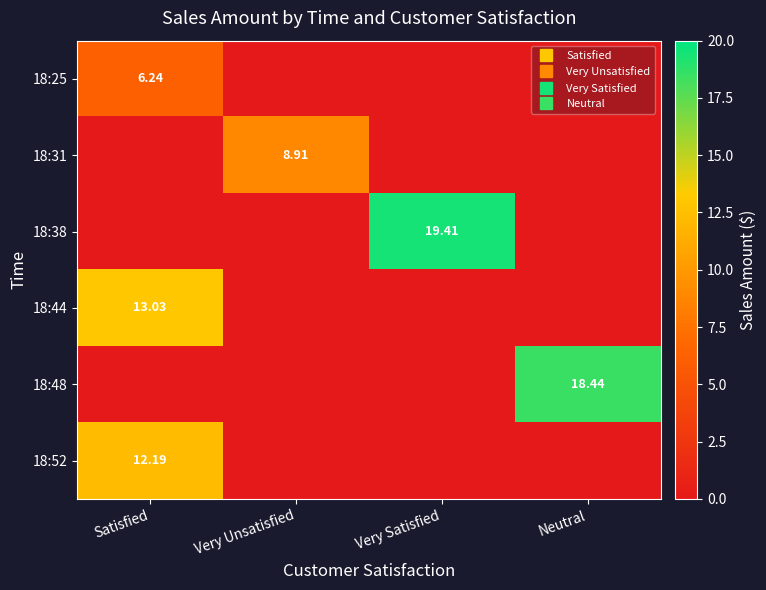

True or false: 18:25 has a value of 2.6 at Satisfied.

False